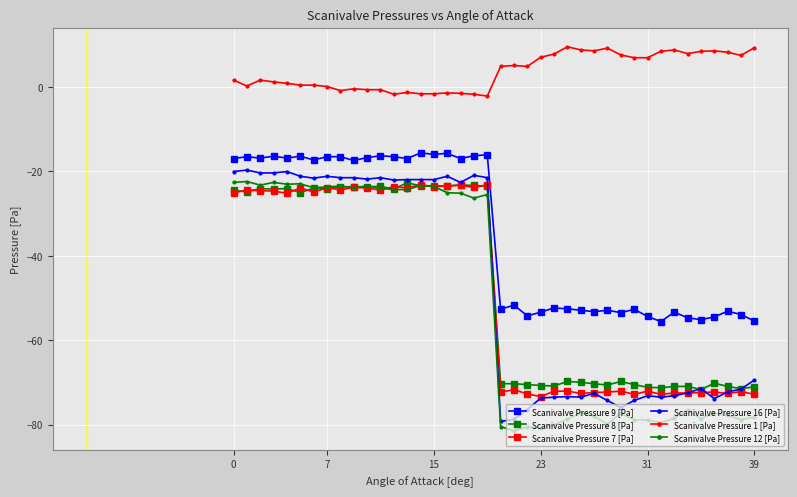

What is the value of the Scanivalve Pressure 12 [Pa] point at the 26th from the left?

-78.7